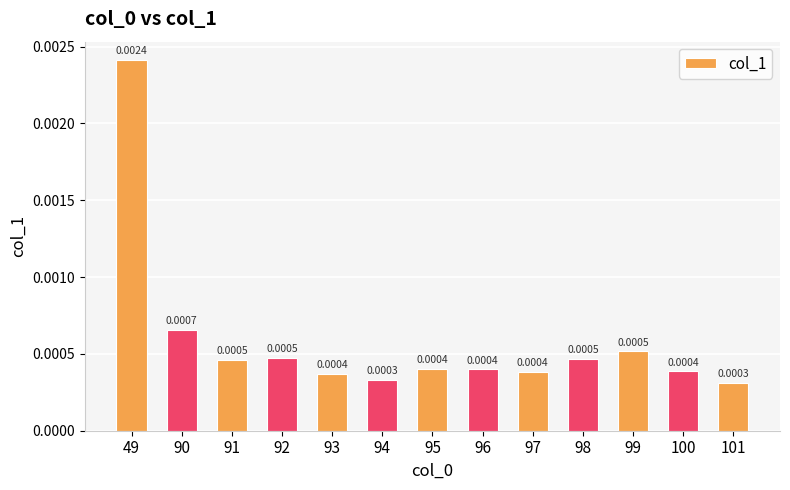

Count the values in the range 0 to 1.

13